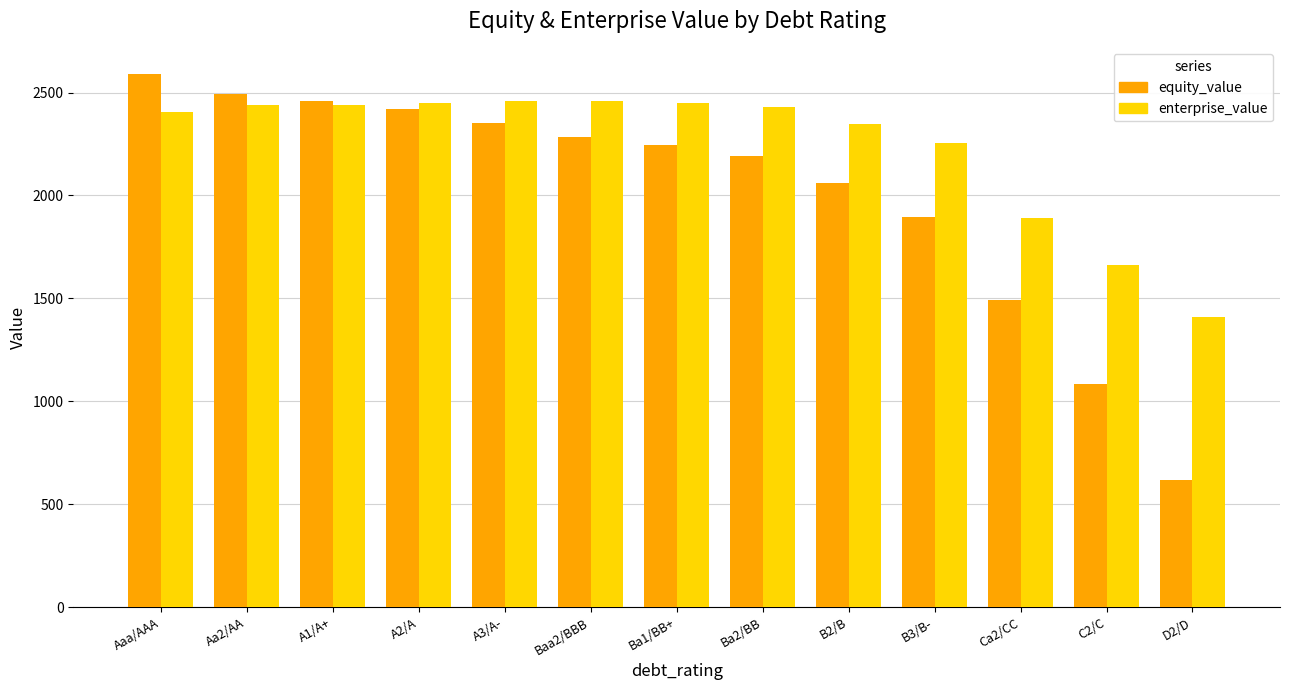

True or false: equity_value has a value of 619.2 at D2/D.

True